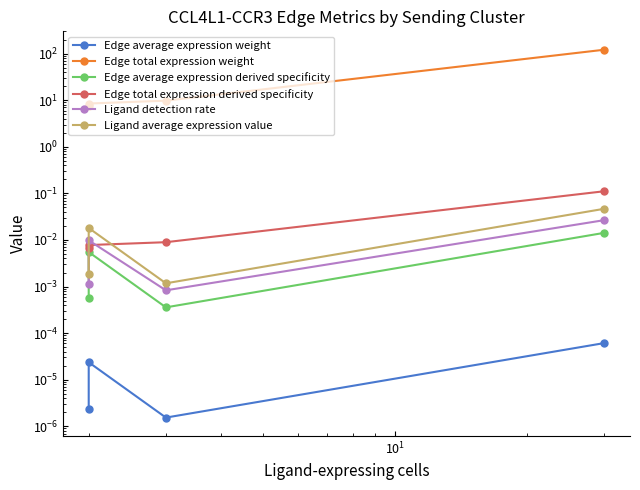

How many interior local valleys does the Ligand average expression value series have?

1